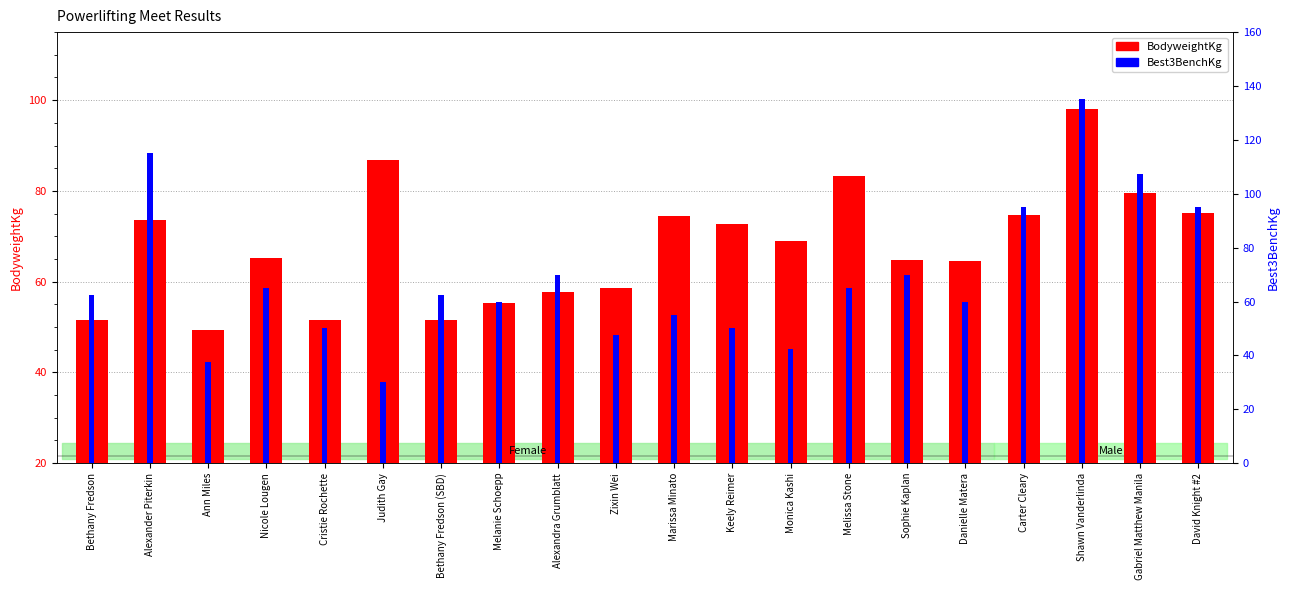

How many values in the Best3BenchKg series are below 62?

9